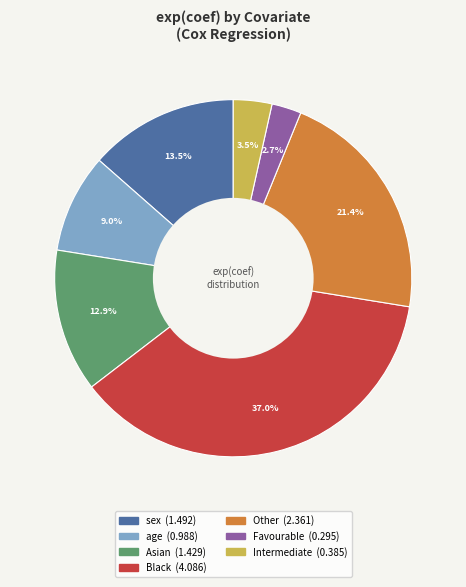

How many slices are in this pie chart?

7